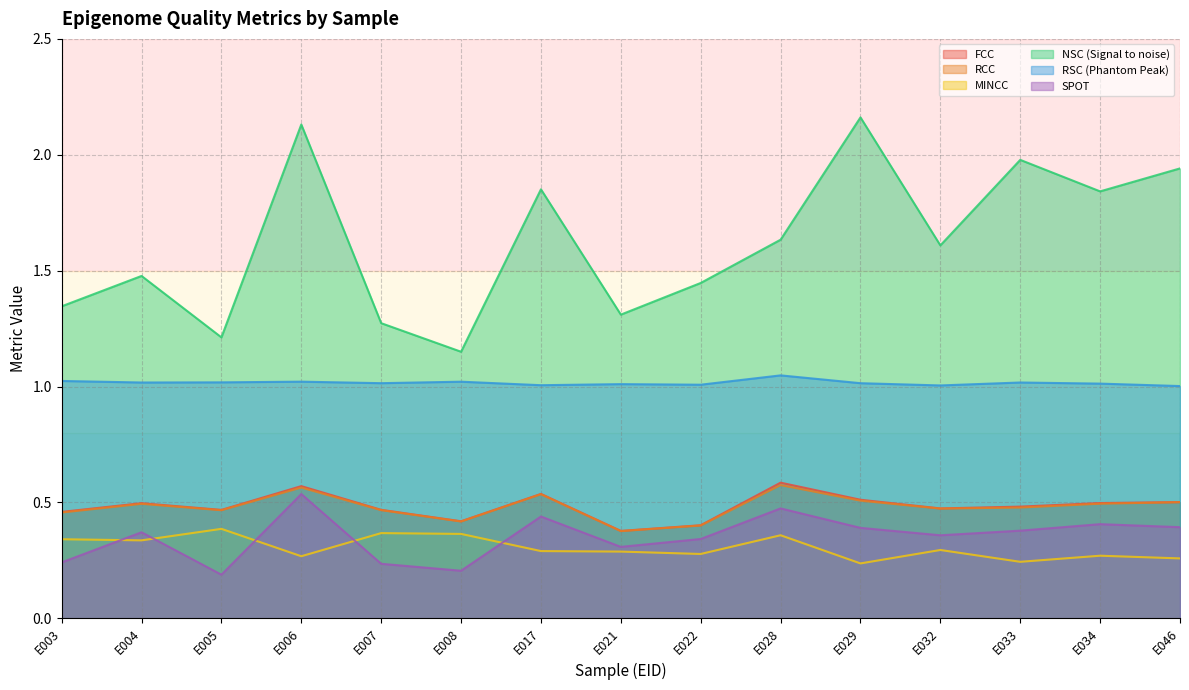

Count the number of categories in the chart.

15